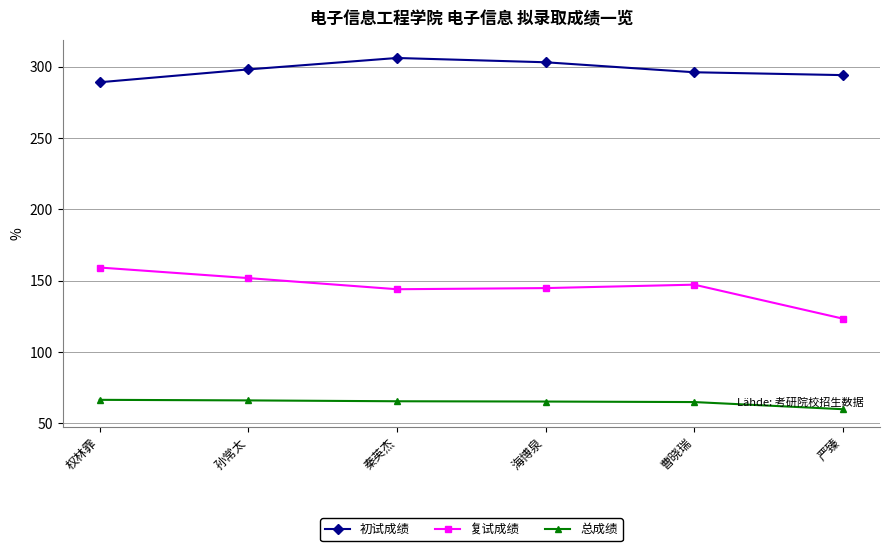

True or false: 总成绩 and 复试成绩 intersect in this chart.

False